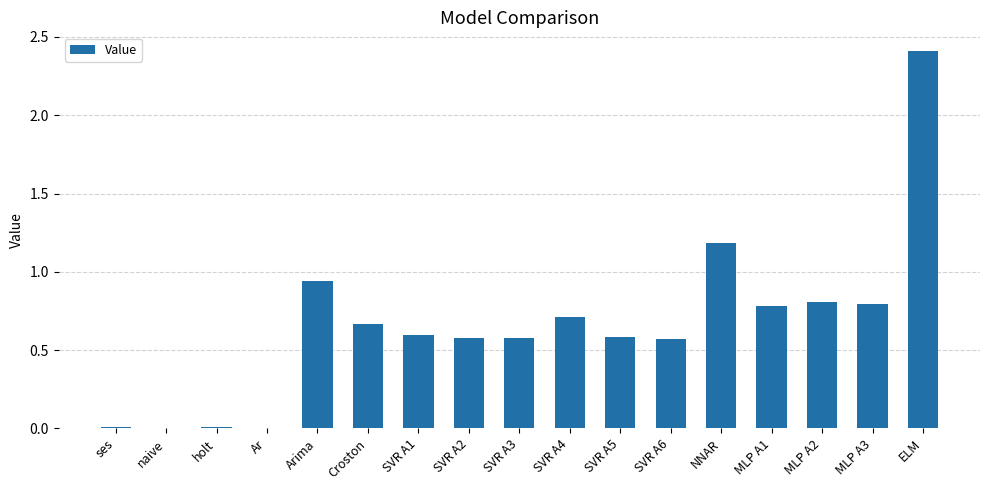

Where is the data nearest to the value 1?

Arima